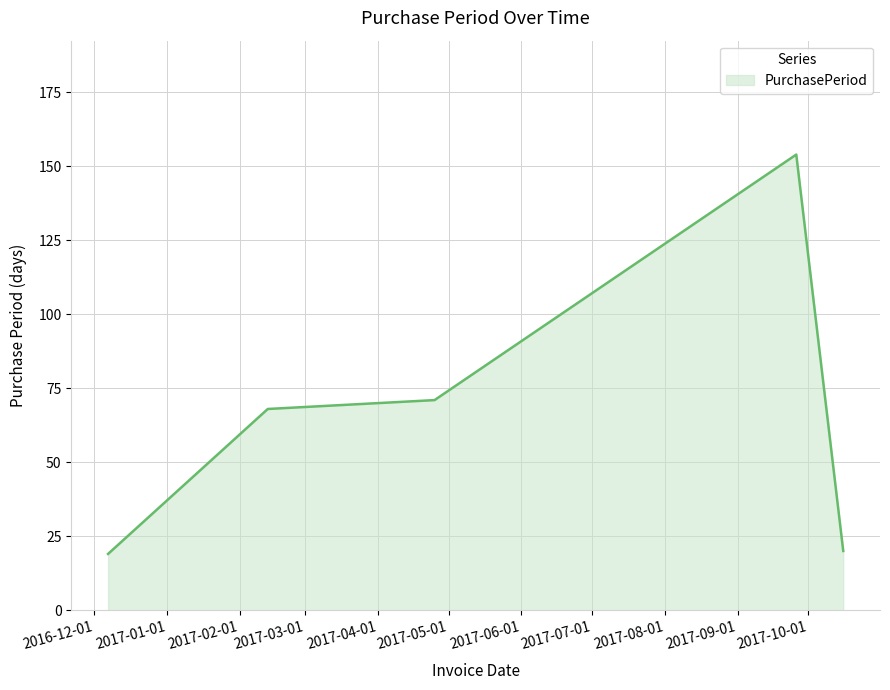

What is the difference between the maximum and minimum values?

135